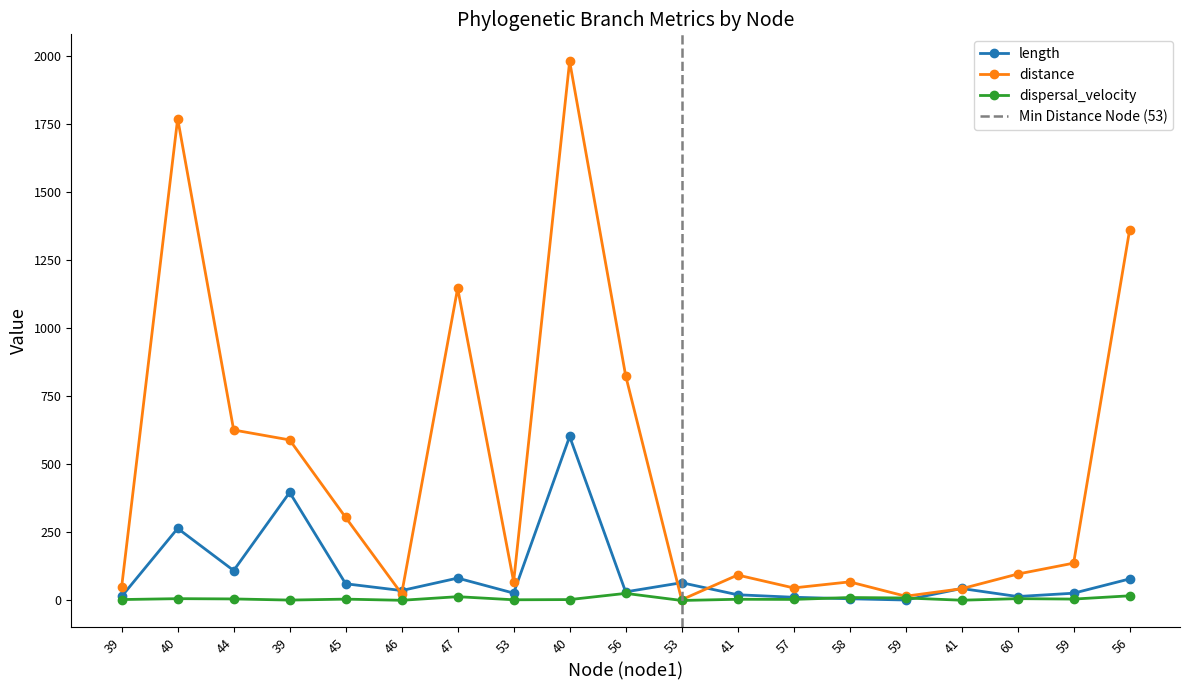

The distance series shows 1771.1 at 40. True or false?

True